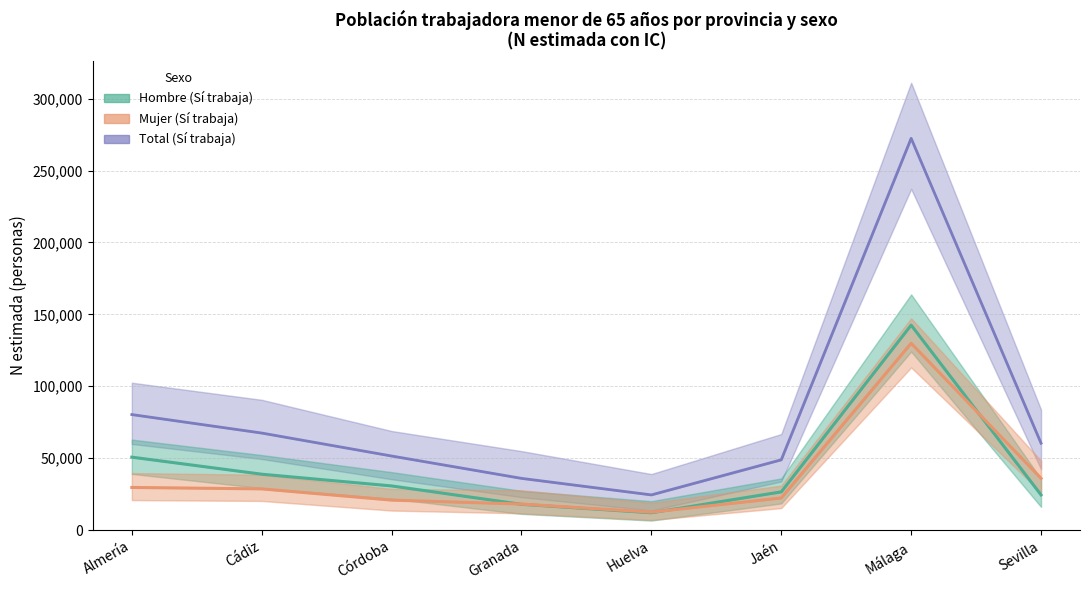

Is the value of Total (Sí trabaja) at Córdoba greater than the value of Hombre (Sí trabaja) at Almería?

Yes